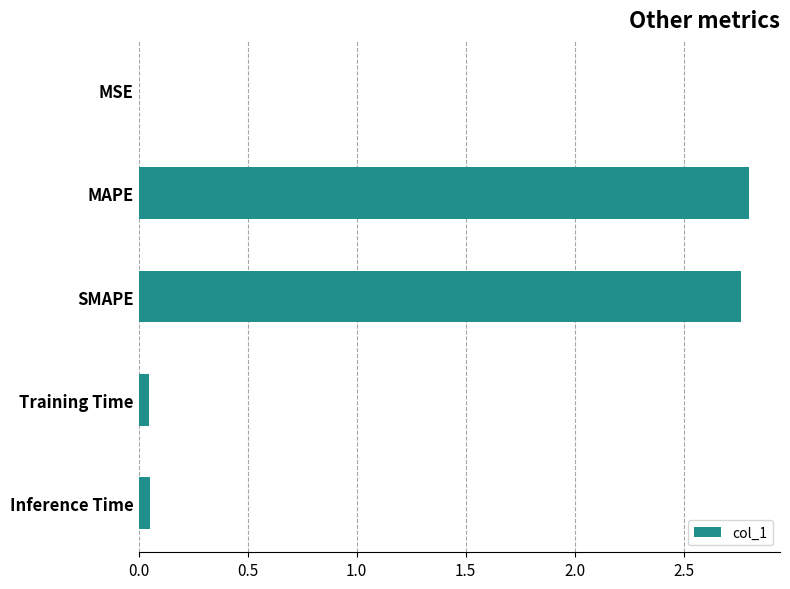

What is the average value?

1.1